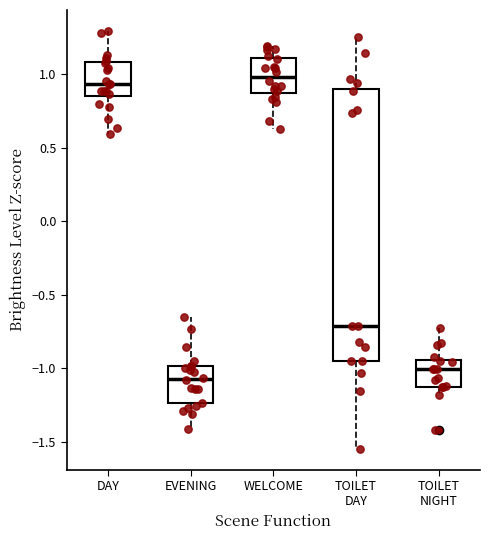

Which box has the lowest median line?

EVENING